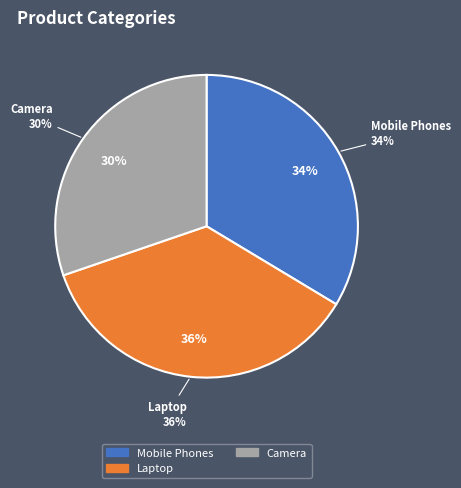

How many segments does this pie chart have?

3